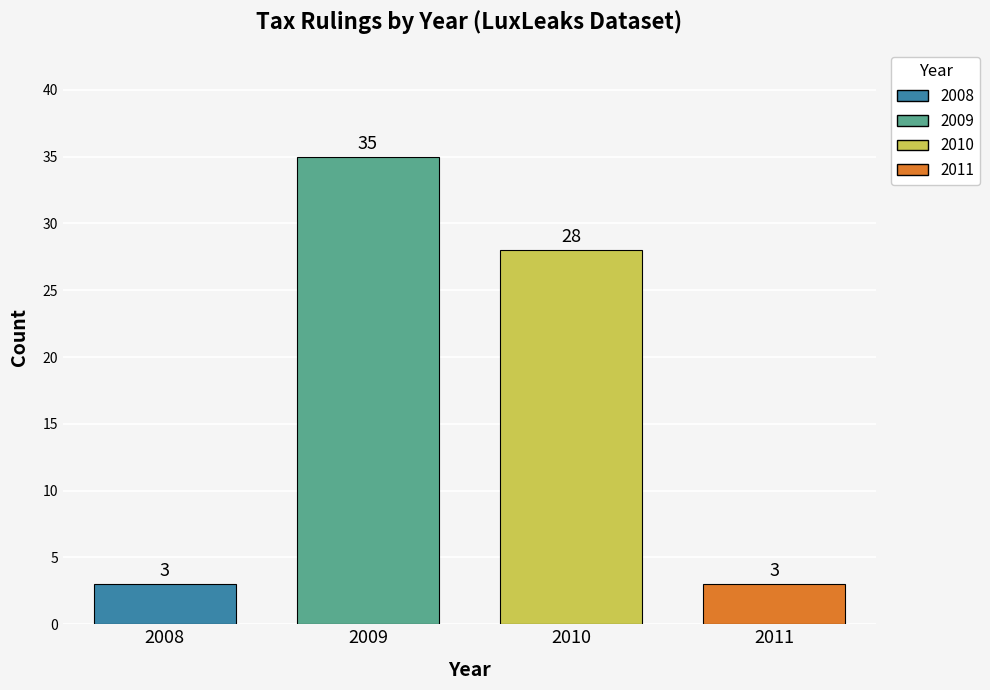

What is the highest value of the 2008 series?

3